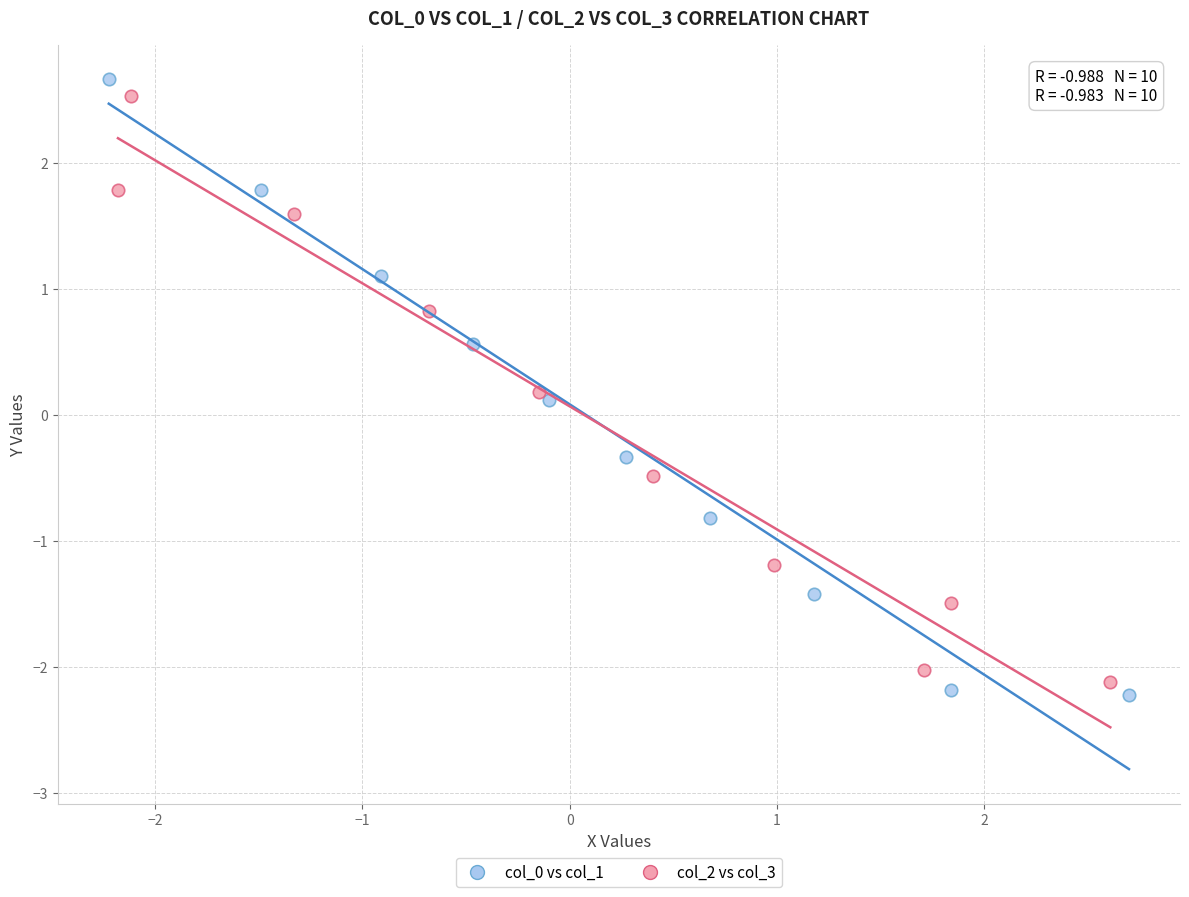

Which series has the widest spread of Y values?

col_0 vs col_1